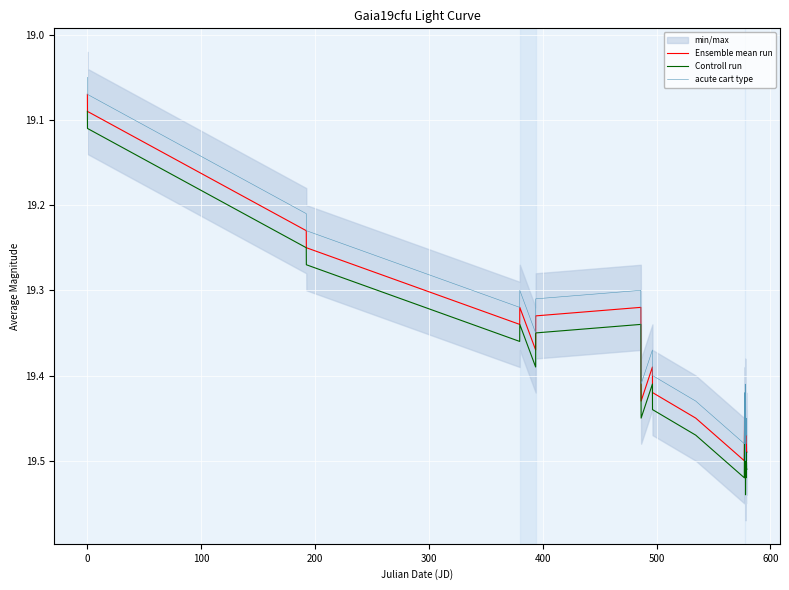

True or false: acute cart type and Controll run intersect in this chart.

False